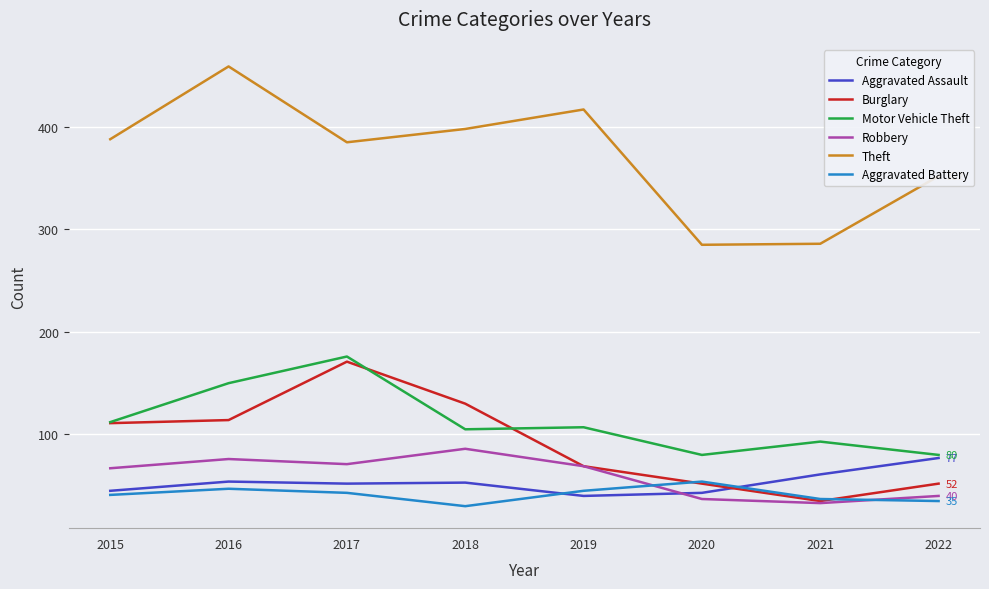

Does the chart have visible grid lines?

Yes